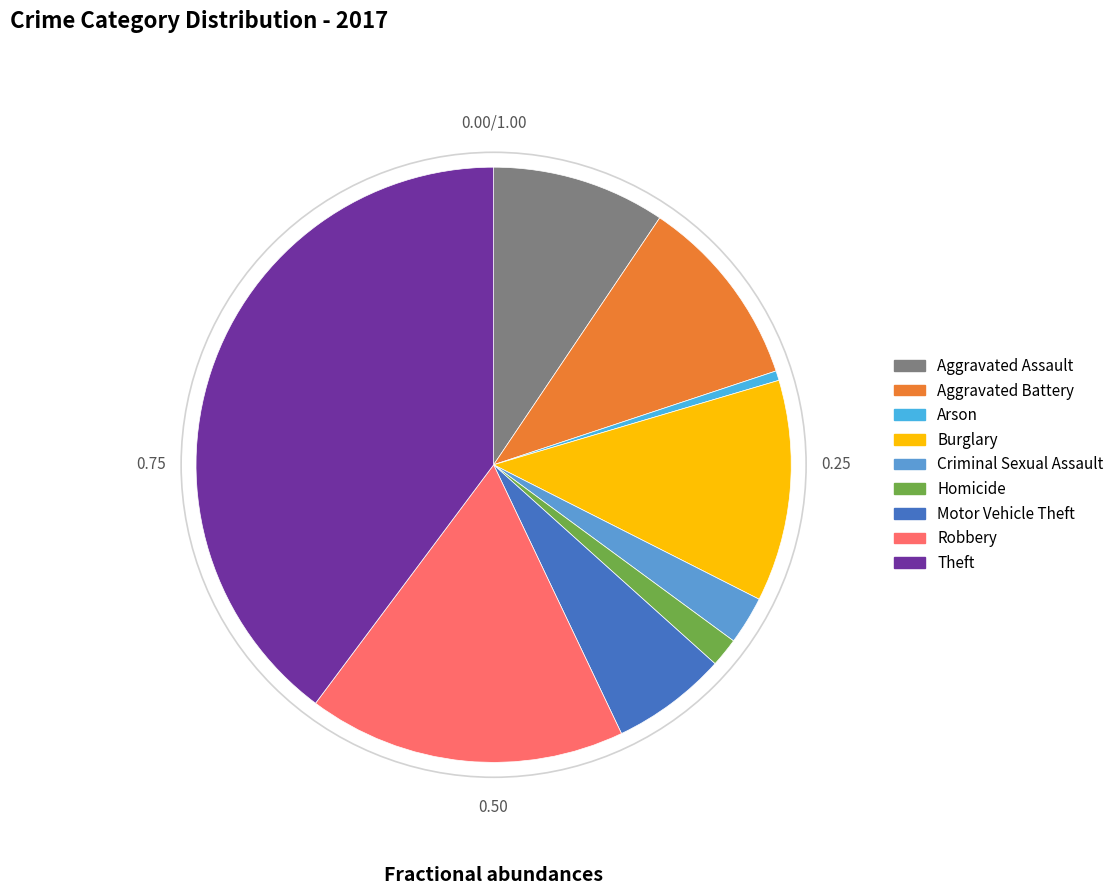

Is it true that Burglary is 20% of the pie?

False